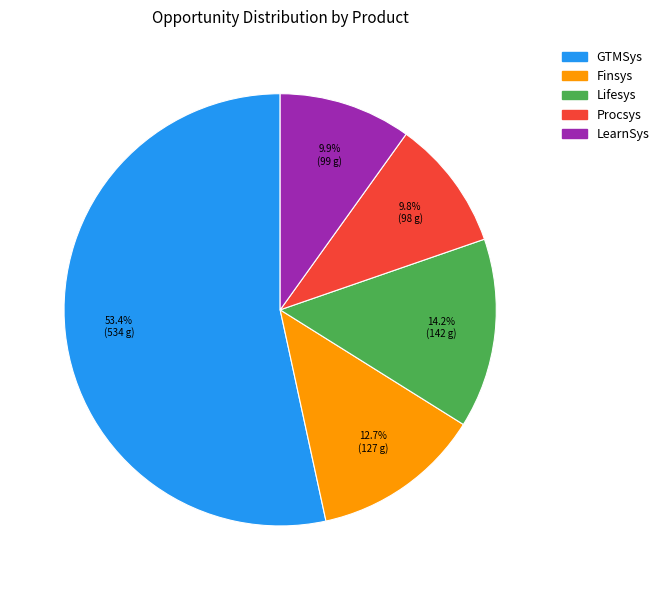

What is the ratio of the value at Finsys to the value at Lifesys?

0.9